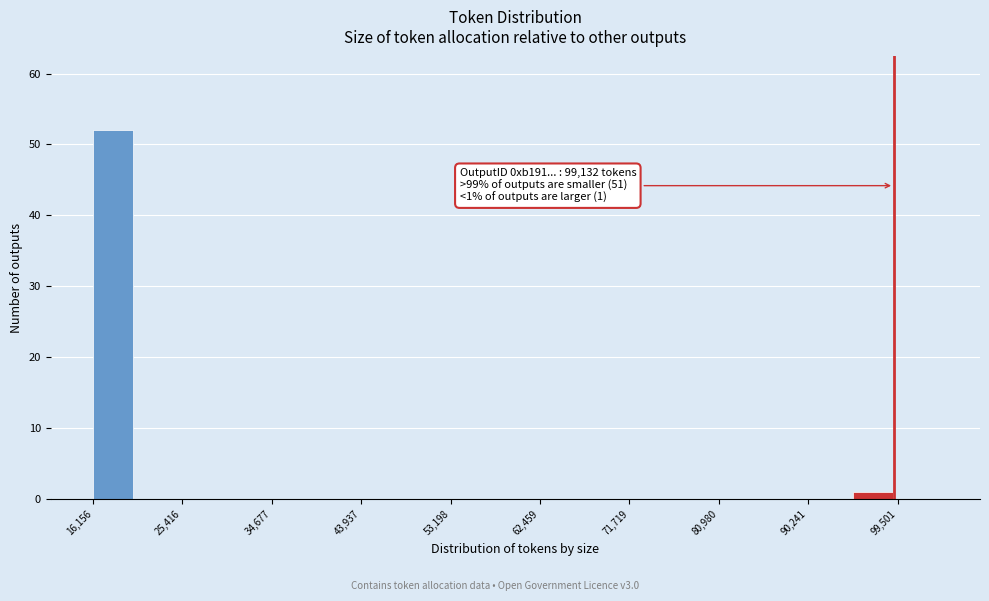

Over which range of the x-axis is the bar tallest?

16000 to 21000